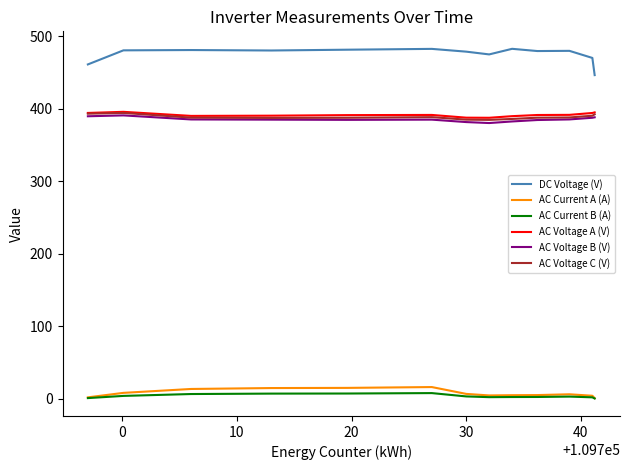

True or false: AC Current A (A) and DC Voltage (V) cross at least once.

False